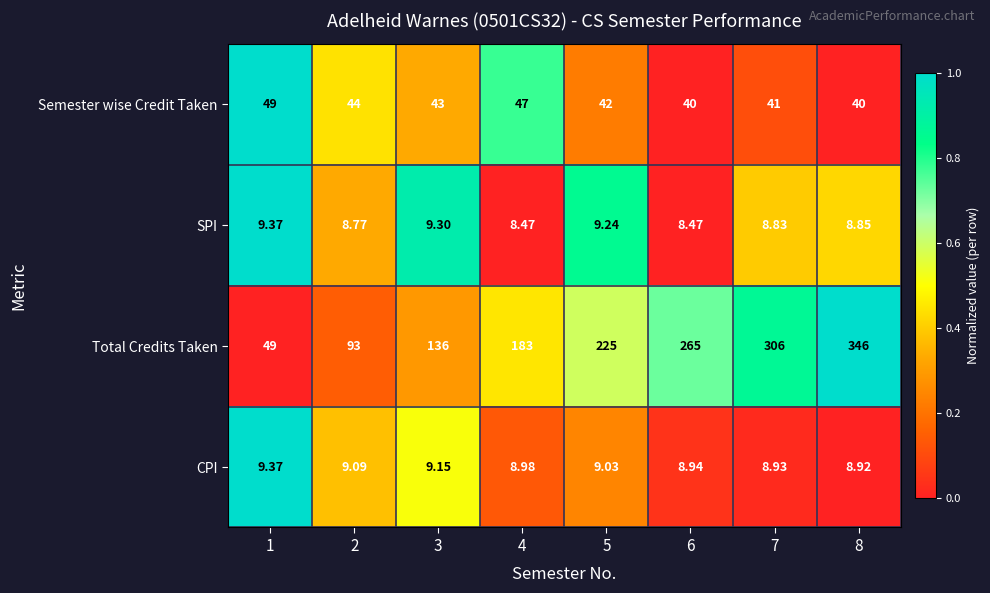

How many series are shown in this chart?

4